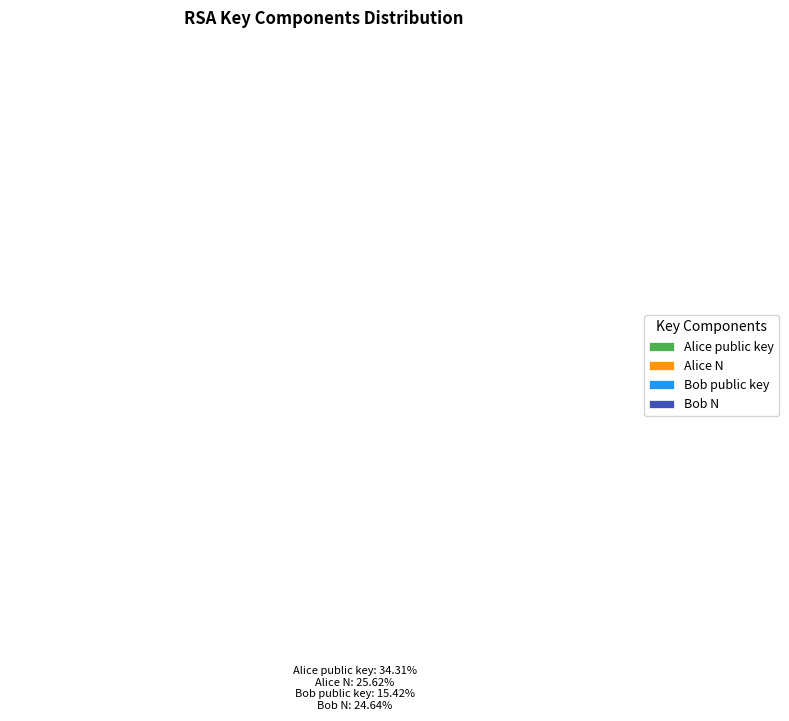

How much of the chart is everything except Bob public key?

84.6%